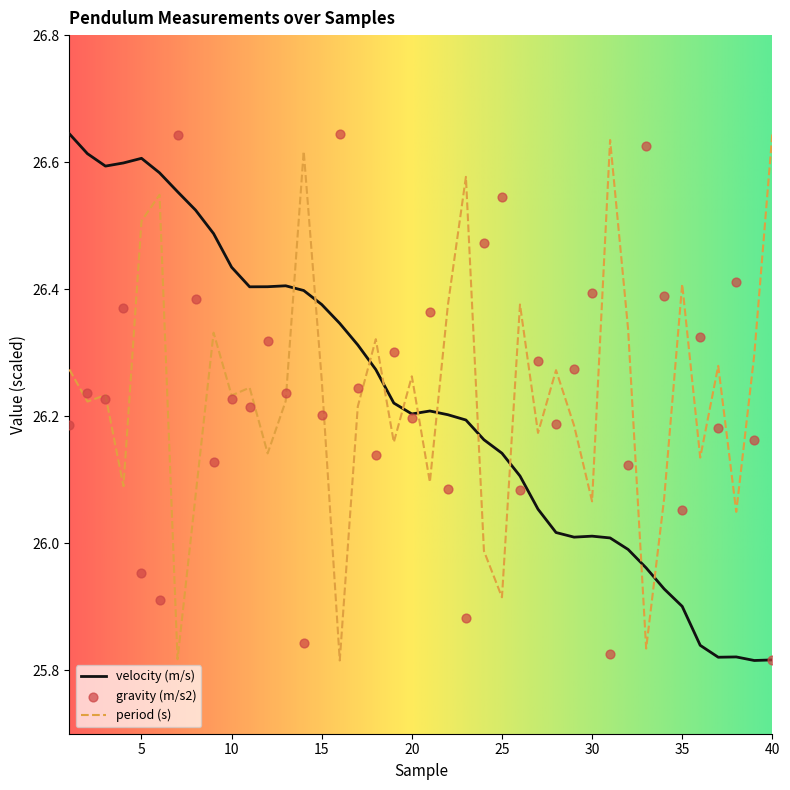

Which series reaches the maximum Y coordinate?

period (s)